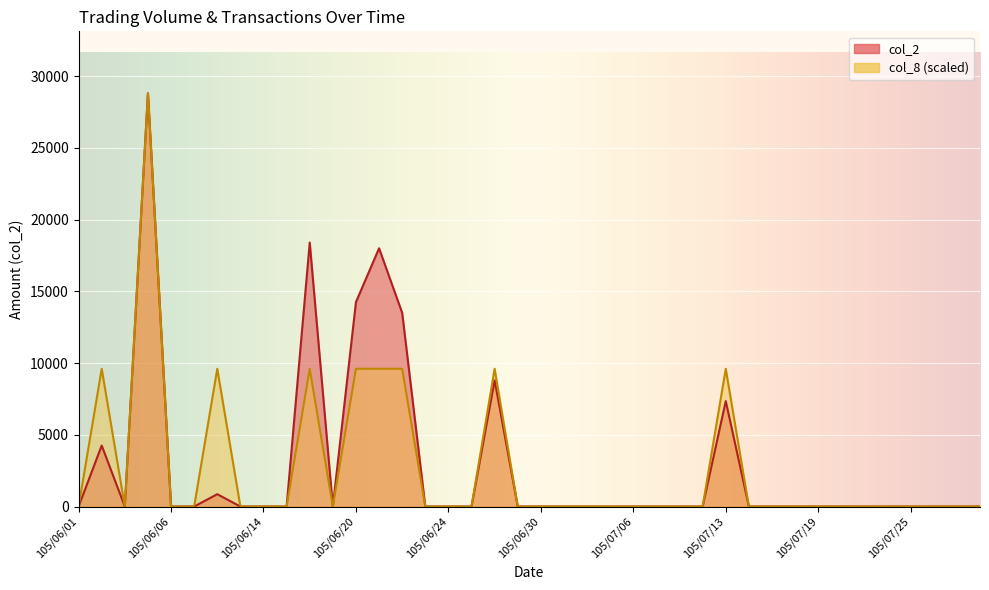

What is the label of the 23rd point from the left?

105/07/04